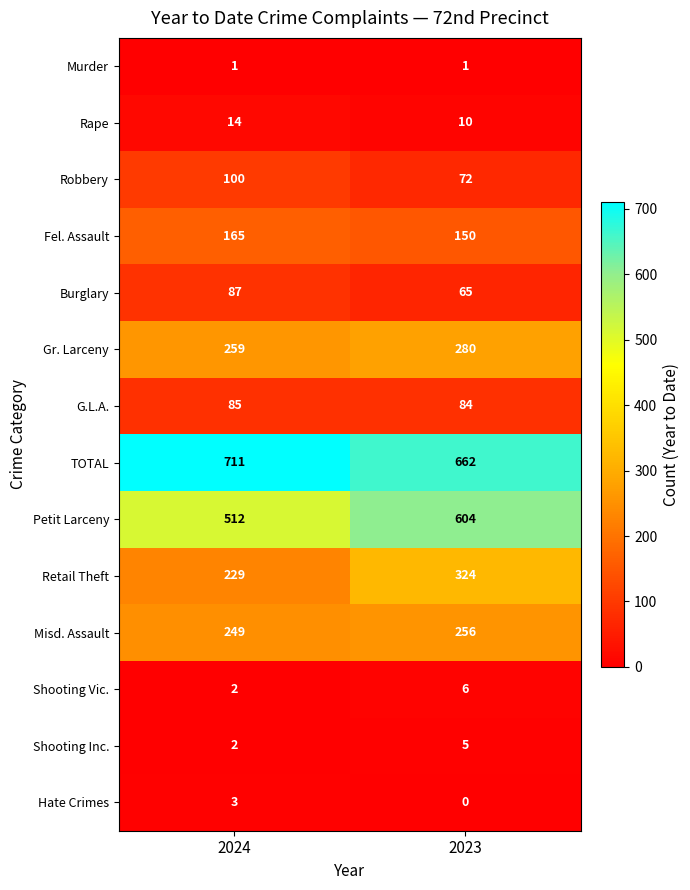

What is the lowest value of the Robbery series?

72